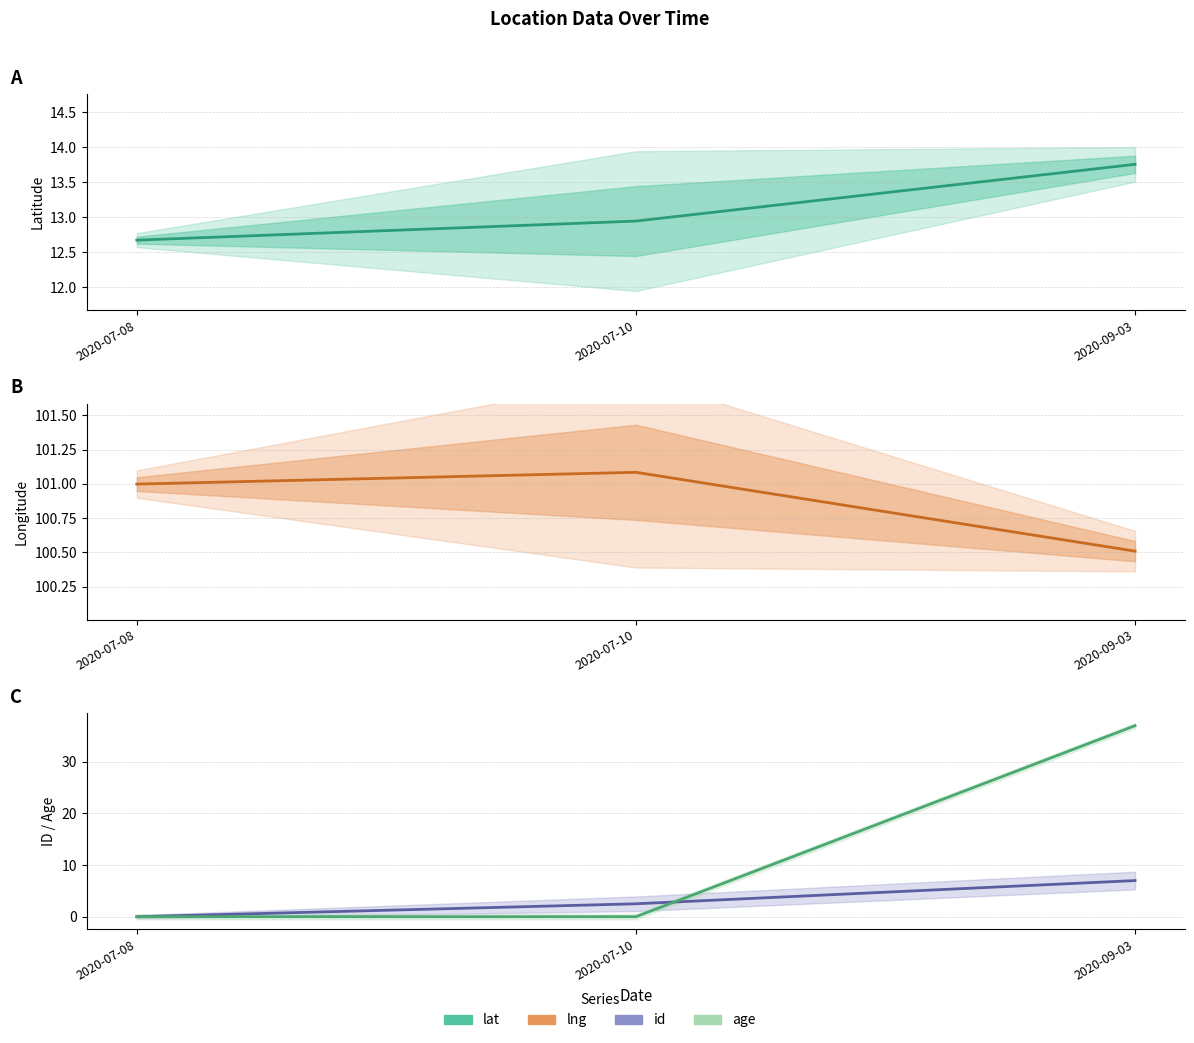

What are all the series names shown in the legend?

lat, lng, id, age